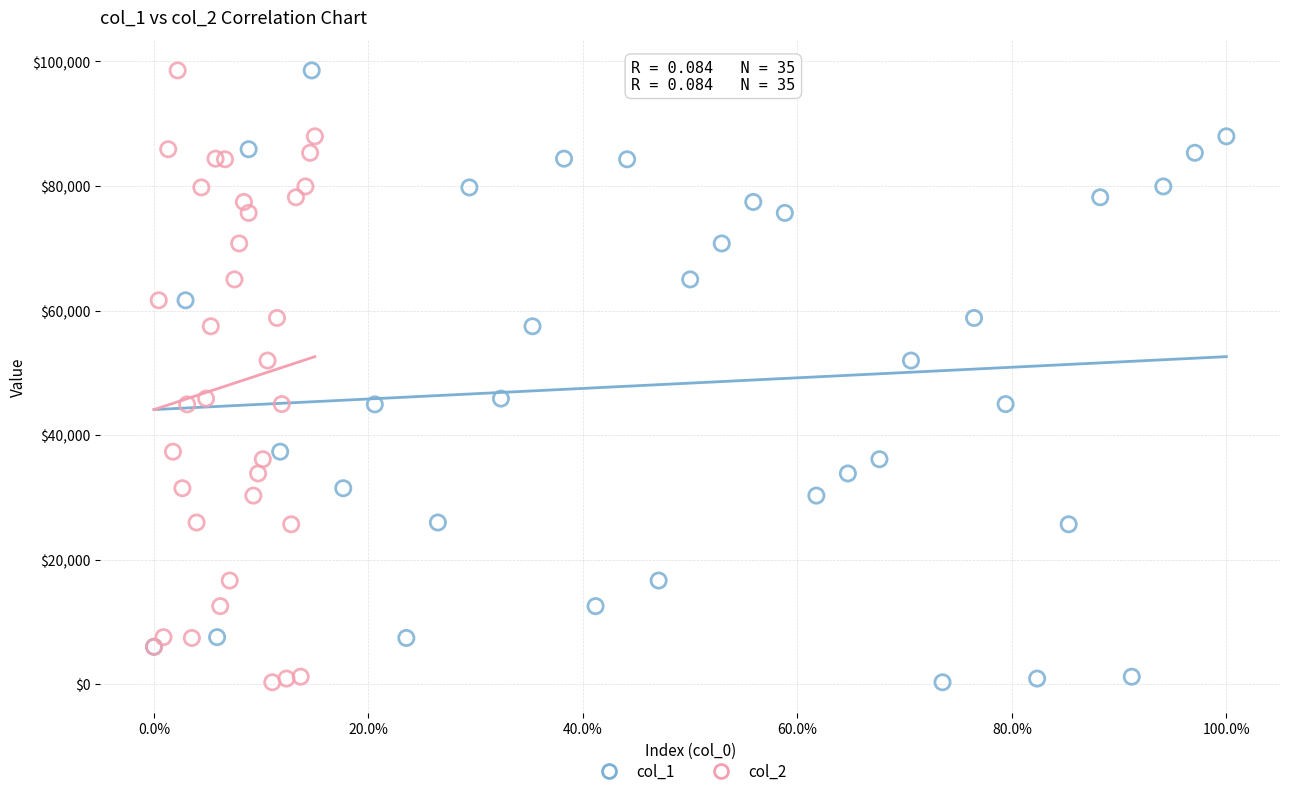

What are all the series names shown in the legend?

col_1, col_2